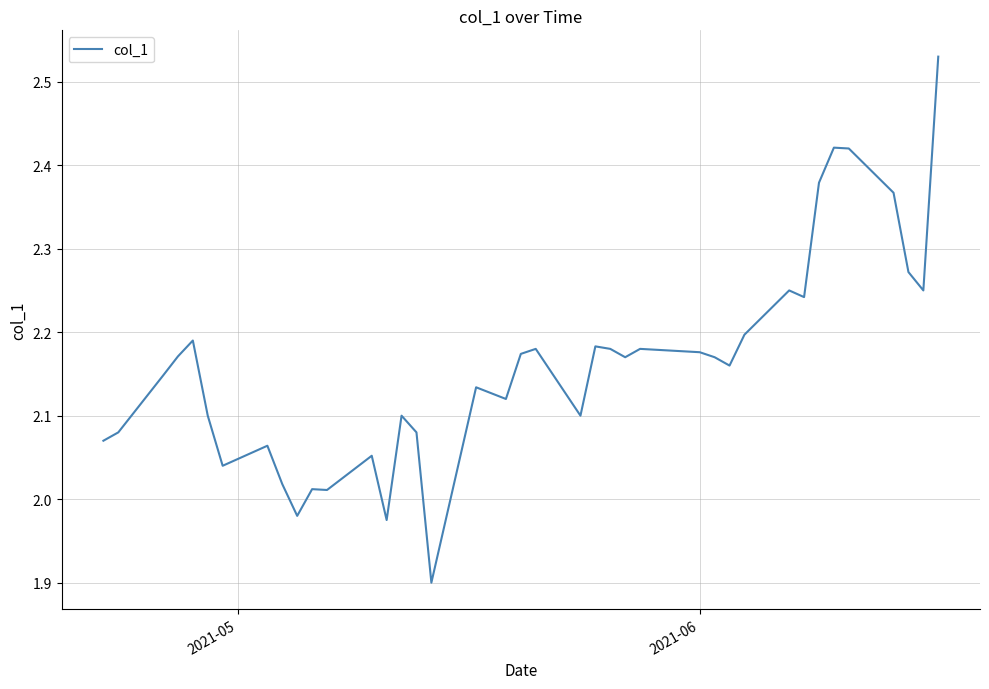

What is the sum of all values?

86.4